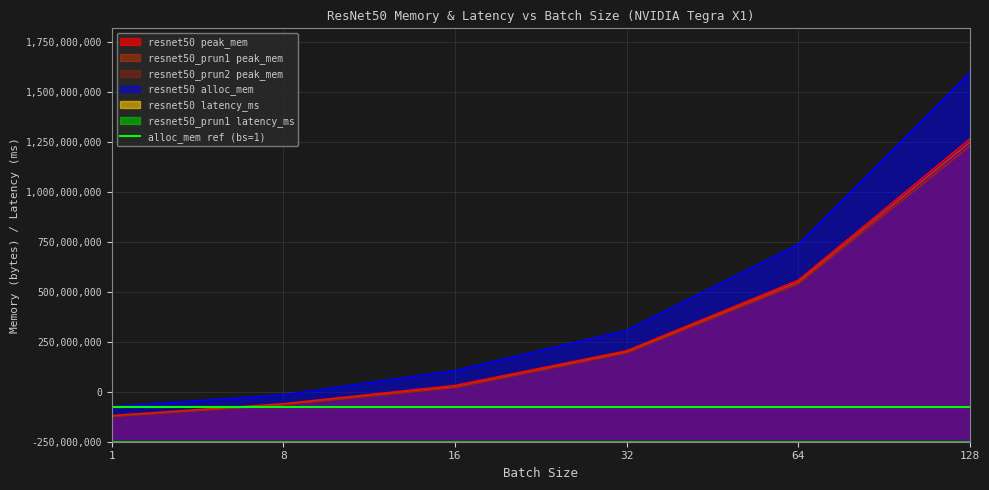

True or false: resnet50_prun1 latency_ms and resnet50_prun2 peak_mem cross at least once.

False